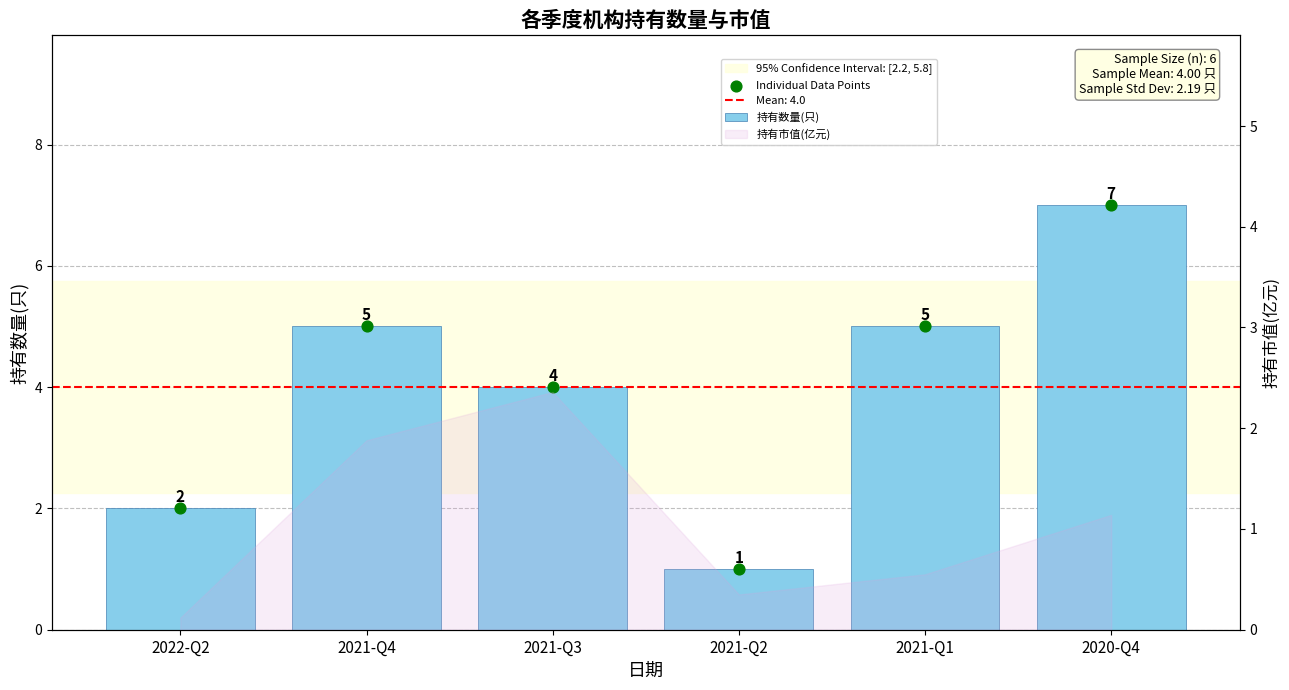

Which has a higher value, 2020-Q4 or 2021-Q4?

2020-Q4